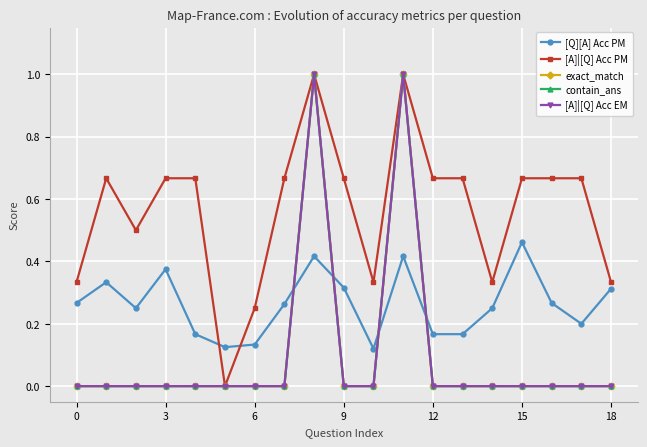

How many lines are shown in the chart?

5